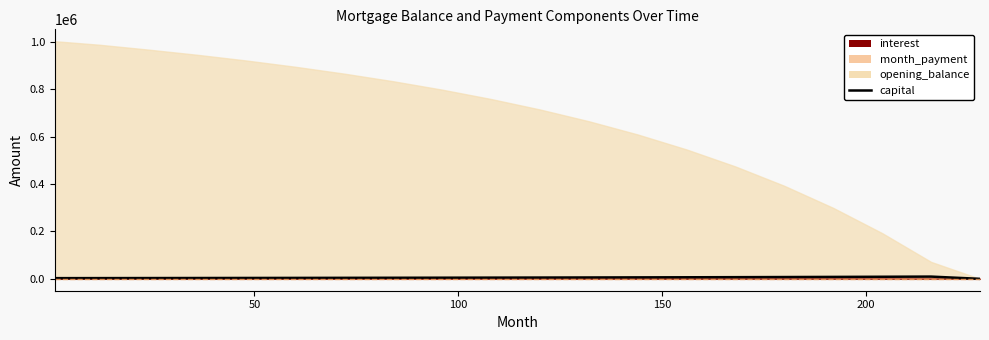

Reading left to right, transcribe all the data shown in this chart.

2940.3	3106.3	3298.1	3501.7	3726.8	3963.2	4214.1	4482.1	4769.7	5079.6	5411.0	5769.1	6161.4	6590.1	7057.3	7572.3	8141.4	8771.8	9472.0	0.0